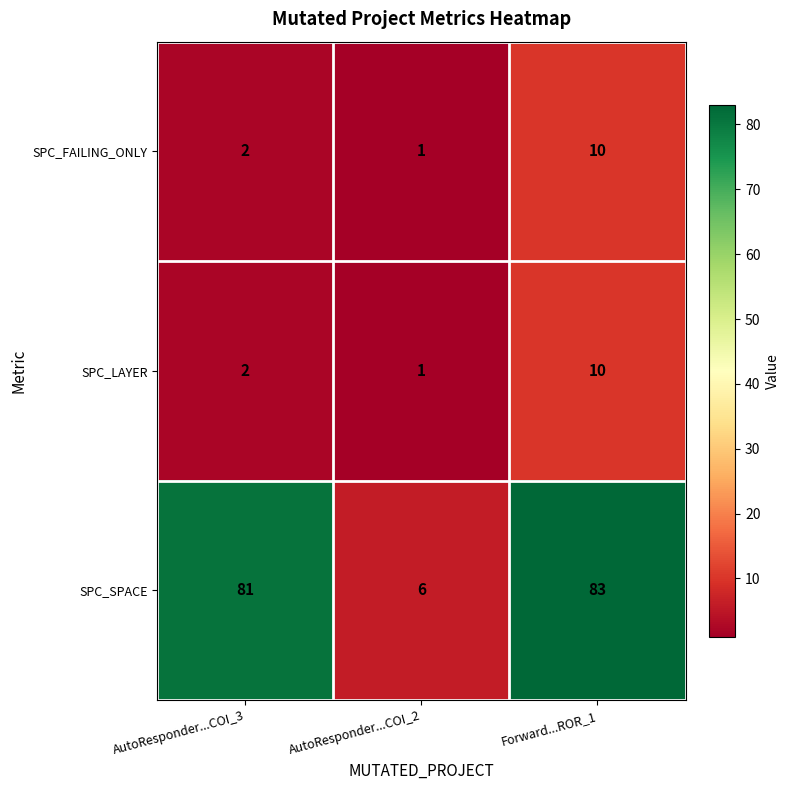

Which series has the largest total across all categories?

SPC_SPACE